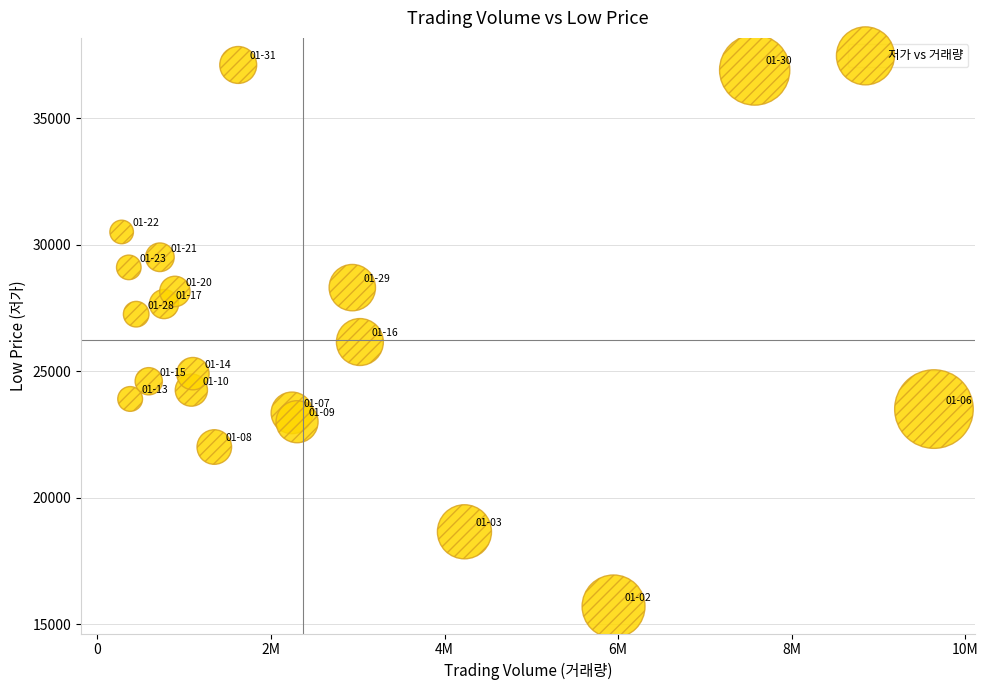

What is the range of X values (max minus min)?

9357514